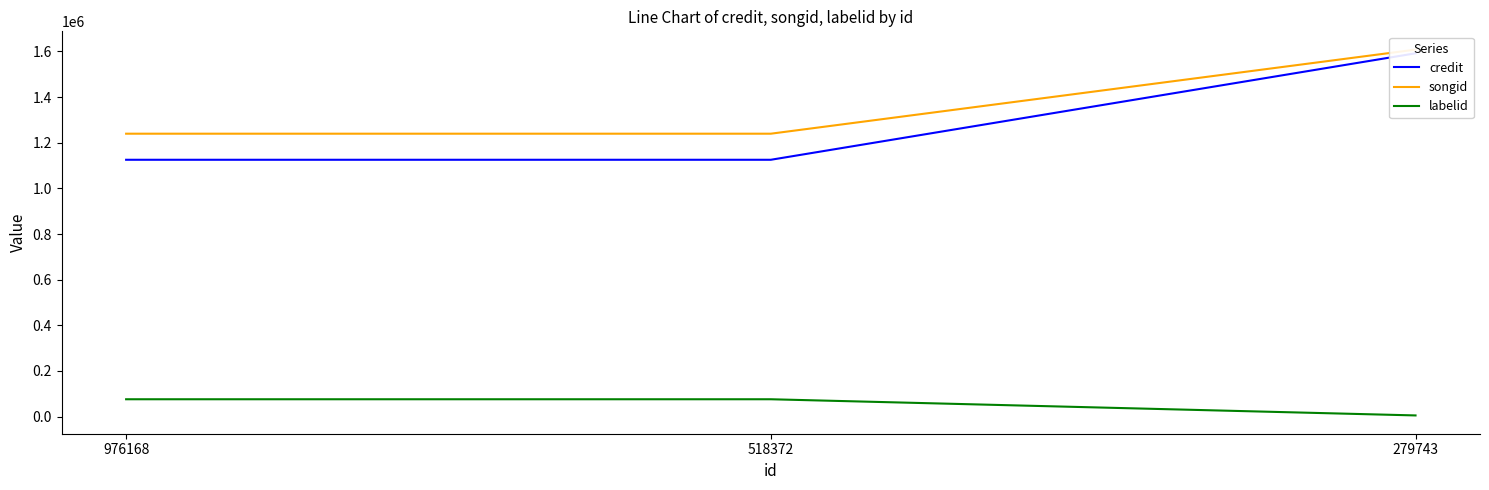

Which label corresponds to the largest value in the chart?

279743